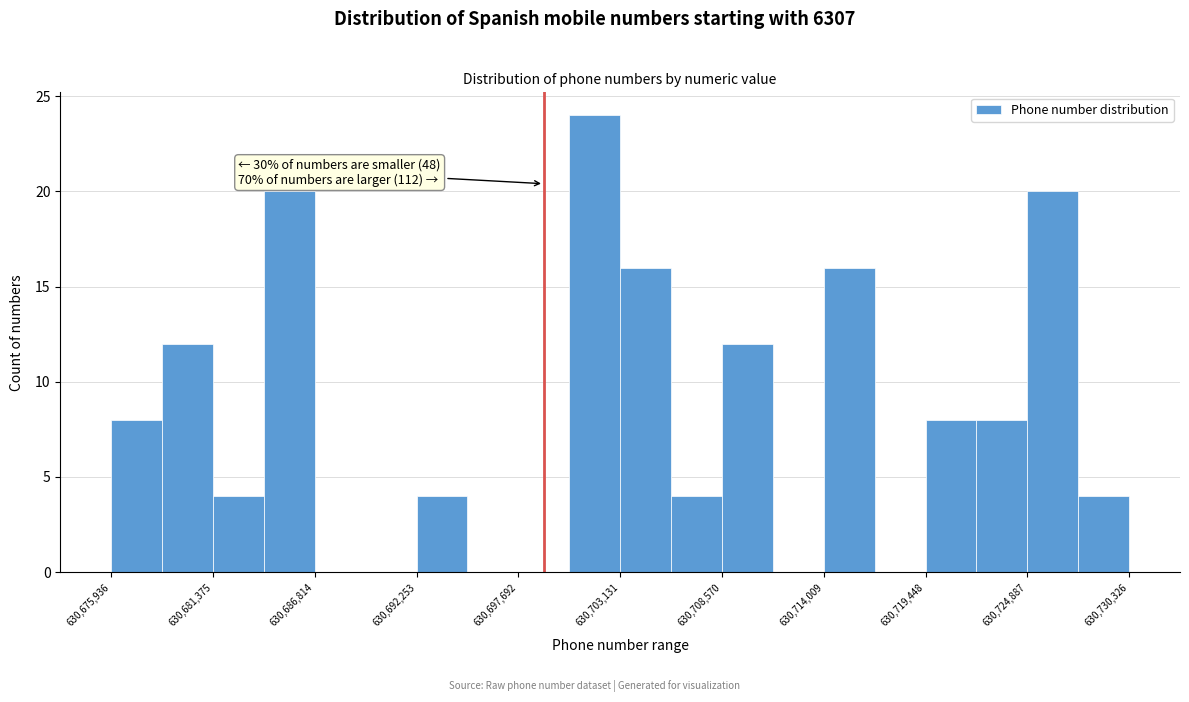

Around what value on the x-axis is the tallest bar? Give the approximate position of its centre, as read against the axis.

630702000